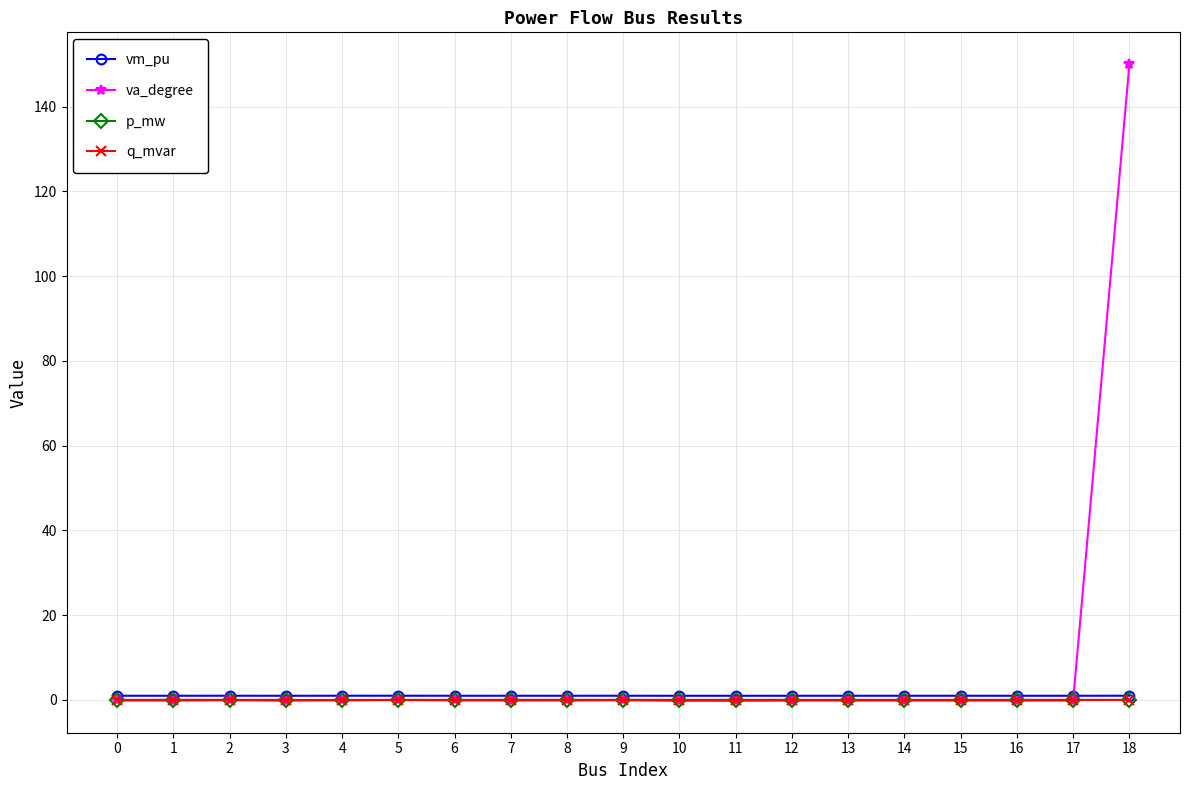

The va_degree series shows -0.2 at 13. True or false?

True